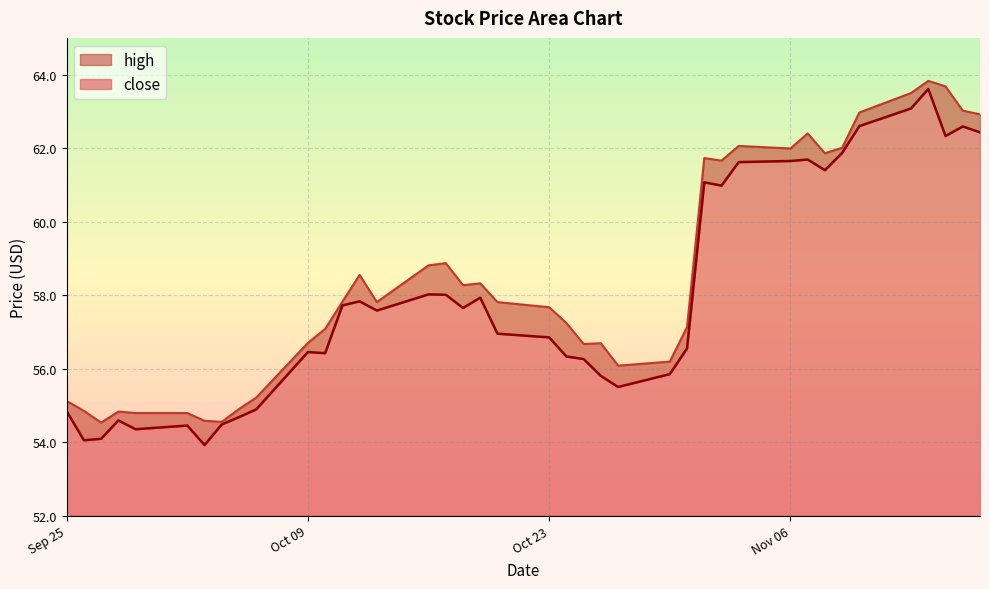

True or false: close and high intersect in this chart.

False